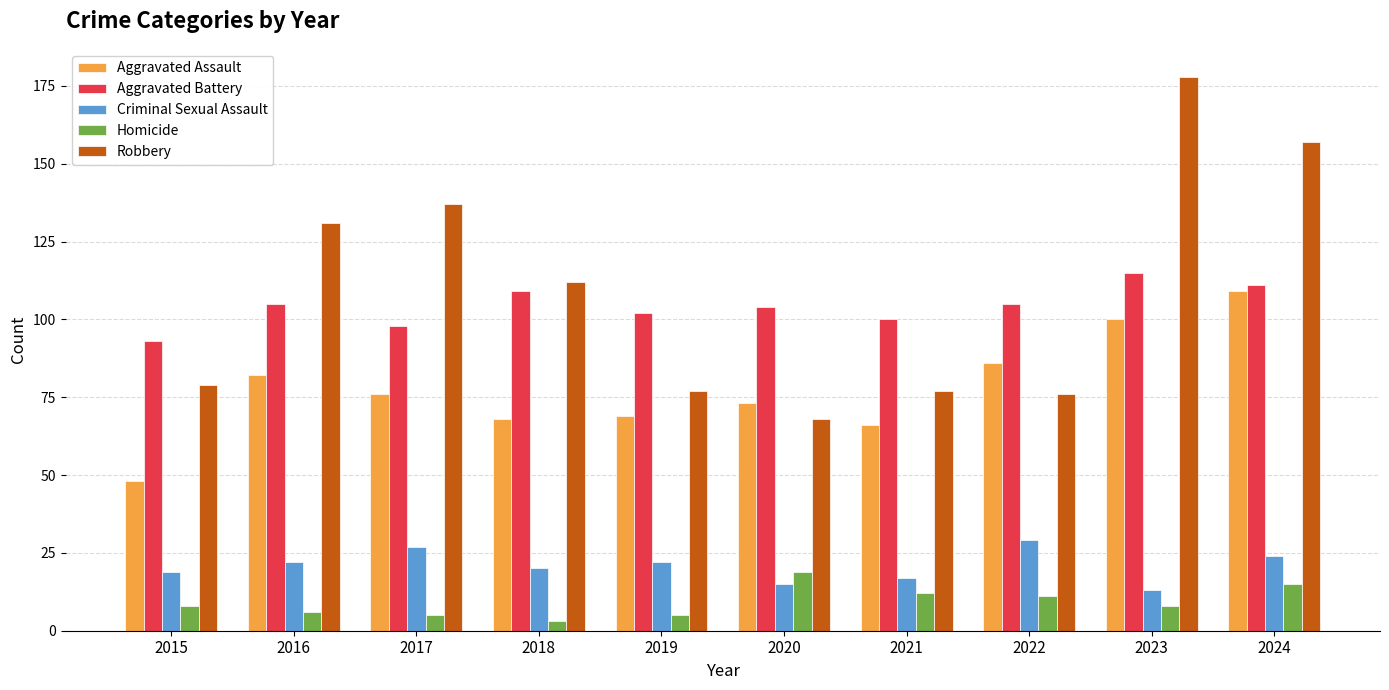

Which series has the largest range (max minus min)?

Robbery